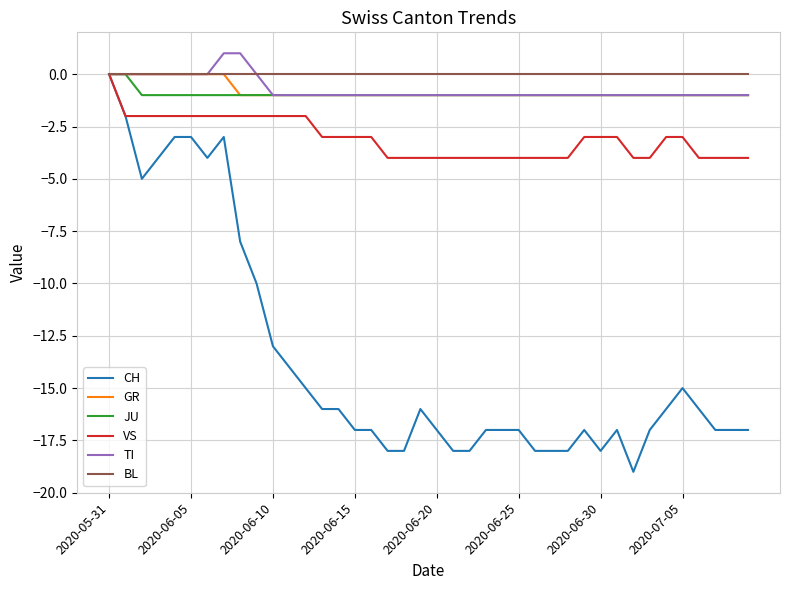

Which series has the largest range (max minus min)?

CH